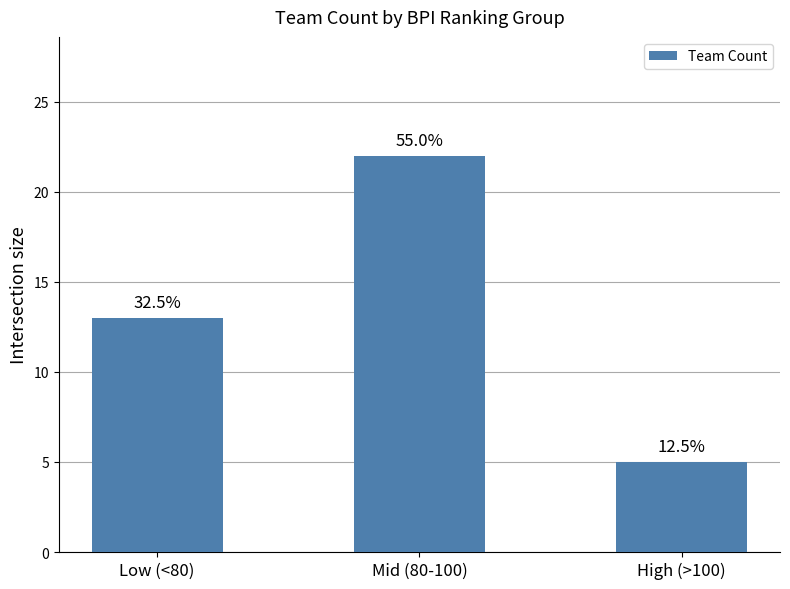

What is the value of the 2nd bar from the left?

22